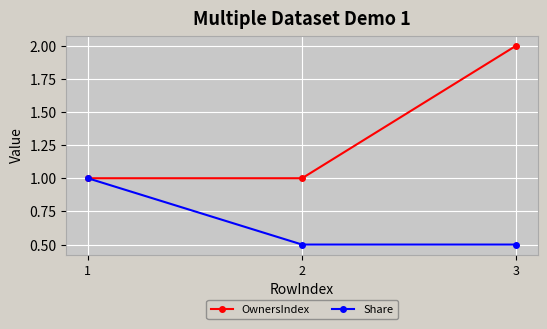

What is the value of the Share point at the 3rd from the left?

0.5